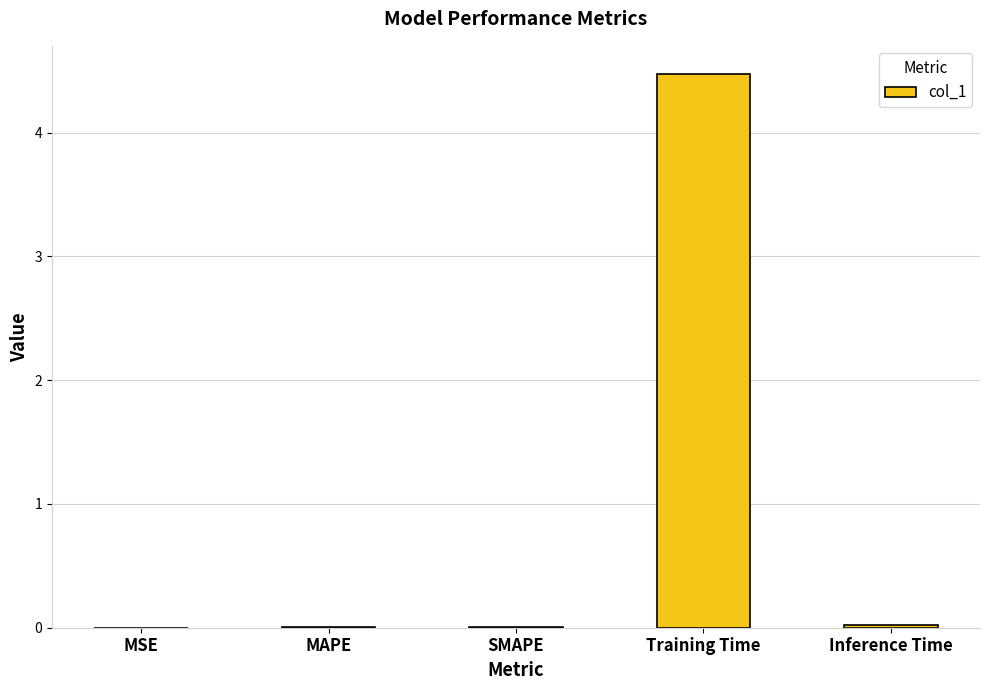

Are the bars horizontal?

No